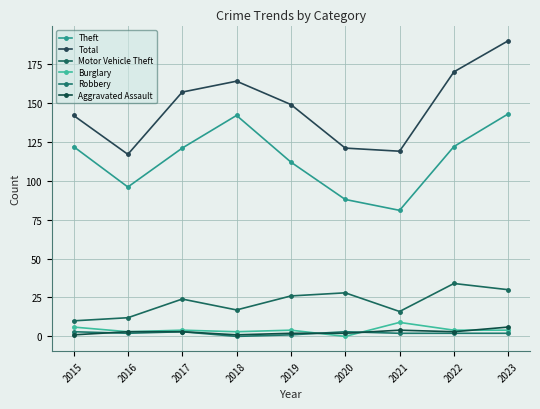

List the series in order of their peak value, highest first.

Total, Theft, Motor Vehicle Theft, Burglary, Aggravated Assault, Robbery